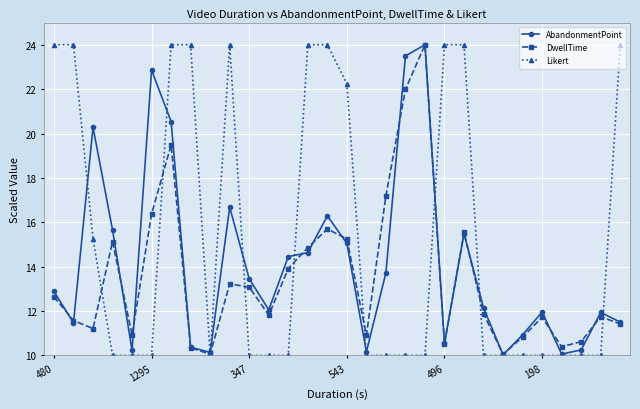

What is the greatest value displayed?

24.0